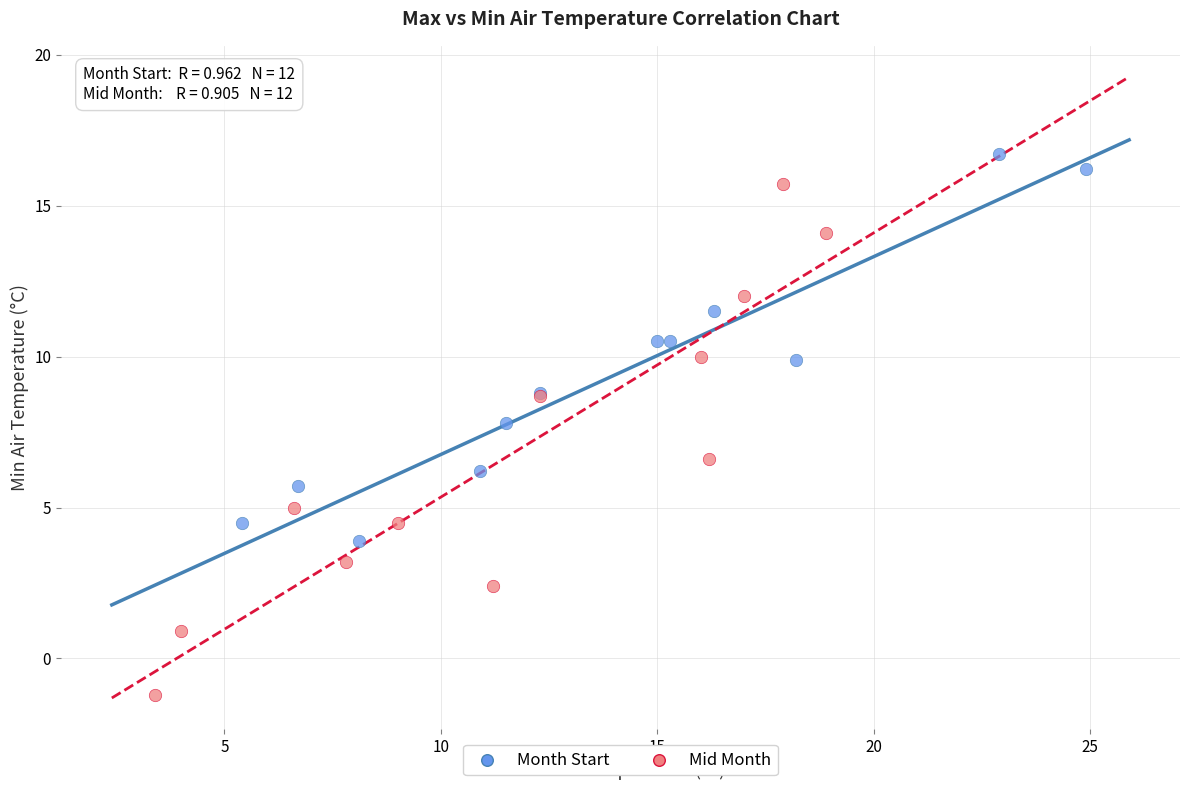

Which series reaches the maximum Y coordinate?

Month Start